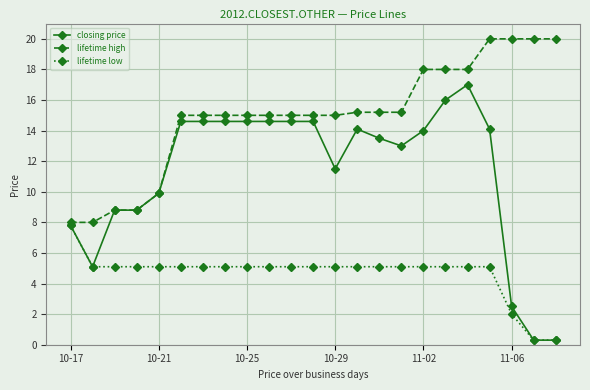

What is the maximum value for lifetime high?

20.0